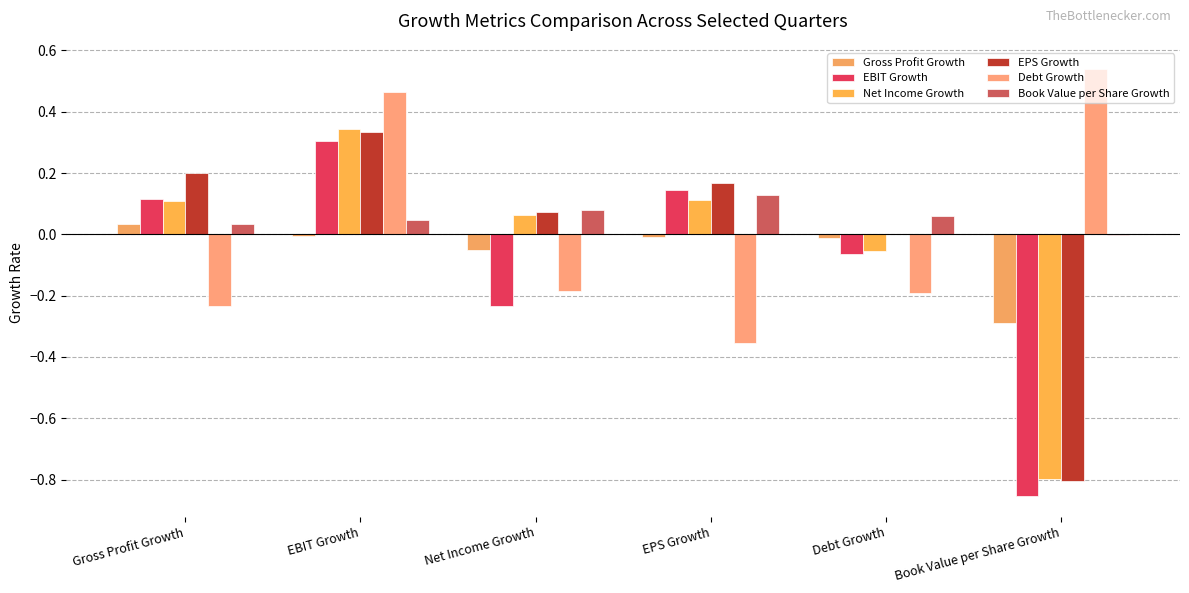

How many values in EBIT Growth are above zero?

3